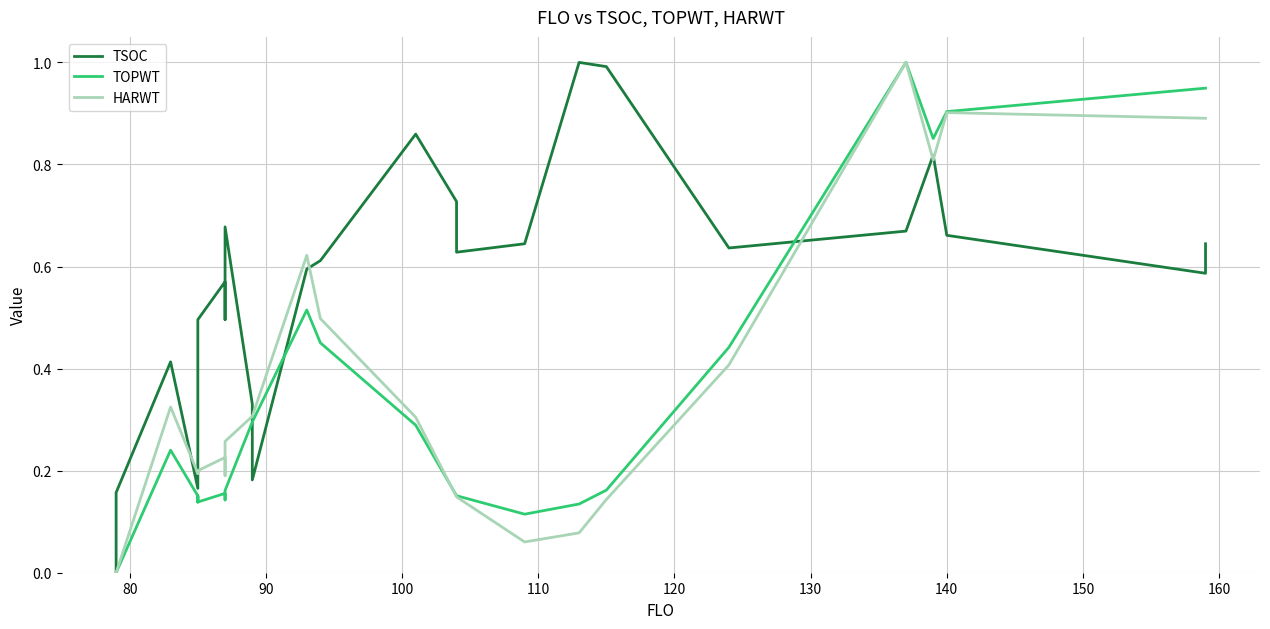

How many distinct data groups are displayed?

3